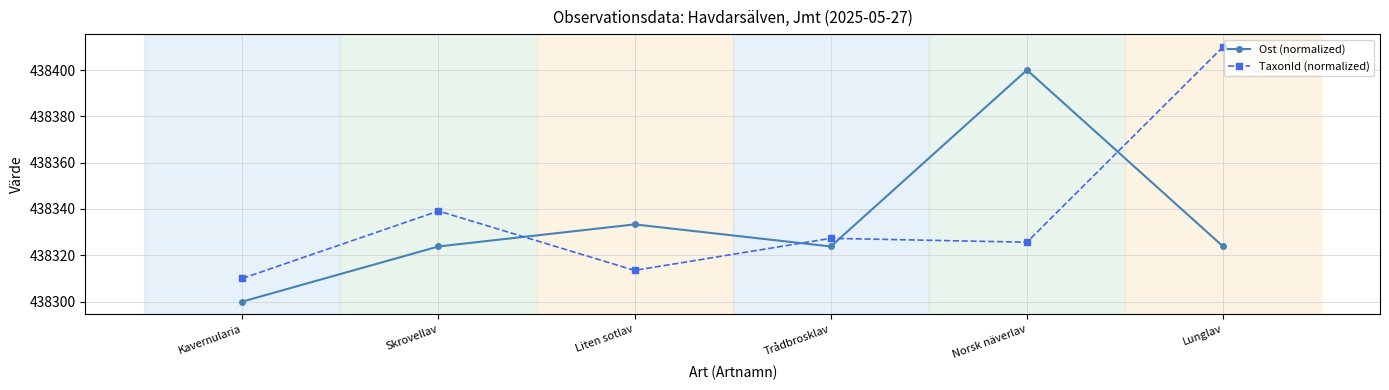

How many interior local peaks does the Ost (normalized) series have?

2